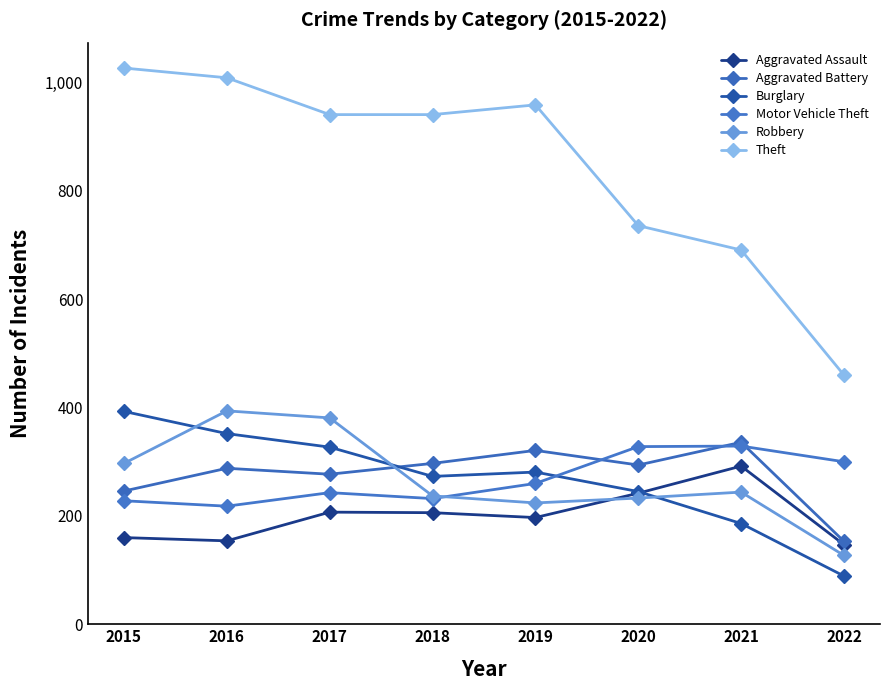

What is the sum of the Theft values at 2018 and 2022?

1401